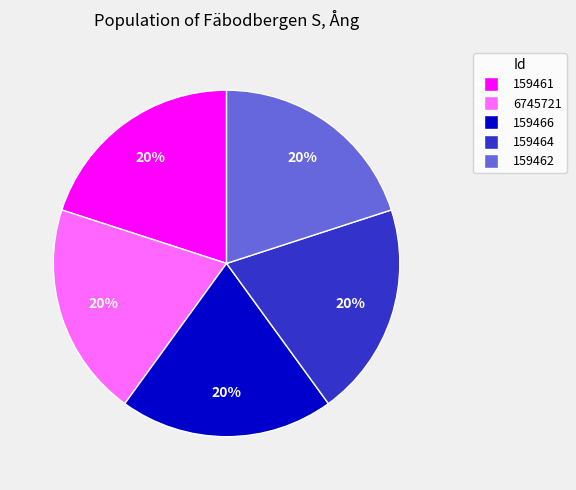

To the nearest percent, what is the average slice percentage?

20%